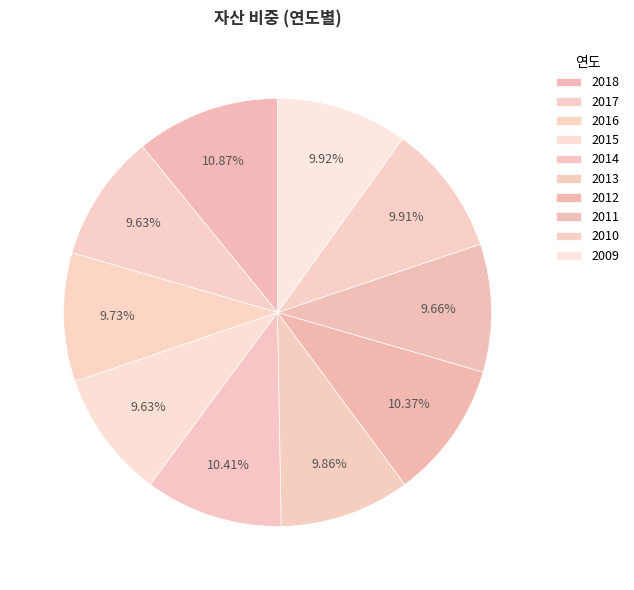

Rank the categories by value from highest to lowest.

2018, 2014, 2012, 2009, 2010, 2013, 2016, 2011, 2017, 2015